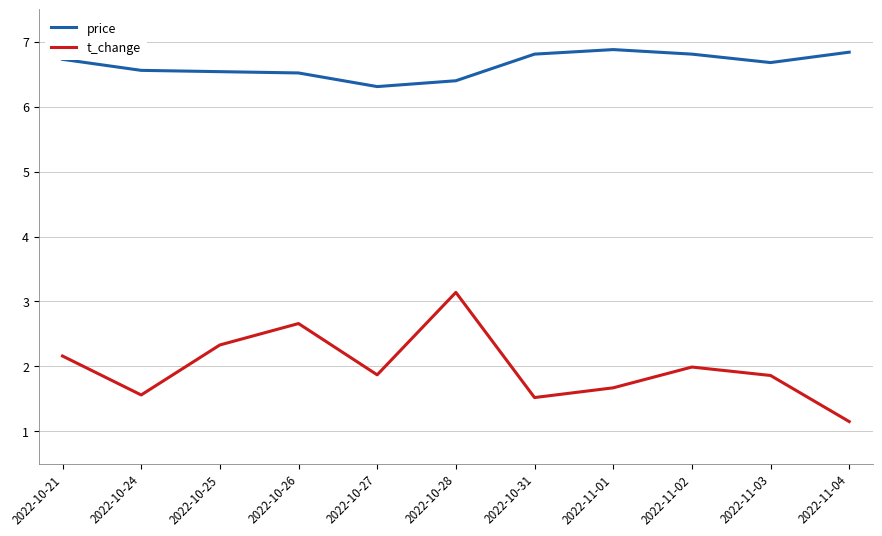

True or false: price has more than 0 interior local peaks.

True